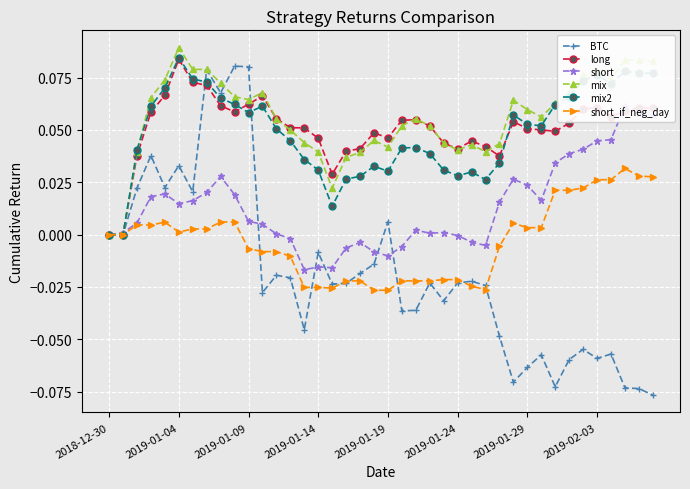

True or false: mix has a value of 0.1 at 29.

True